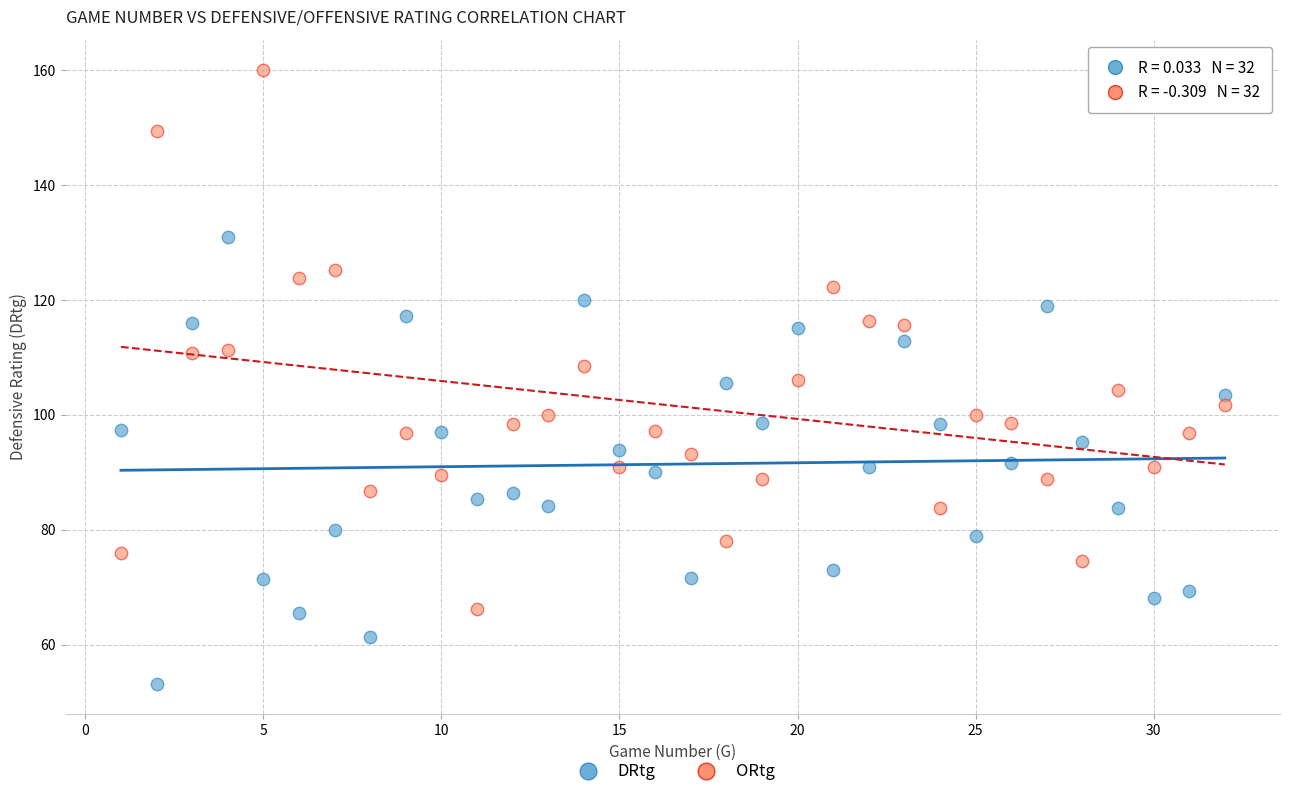

What is the X range (max minus min) for the scatter plot?

31.0